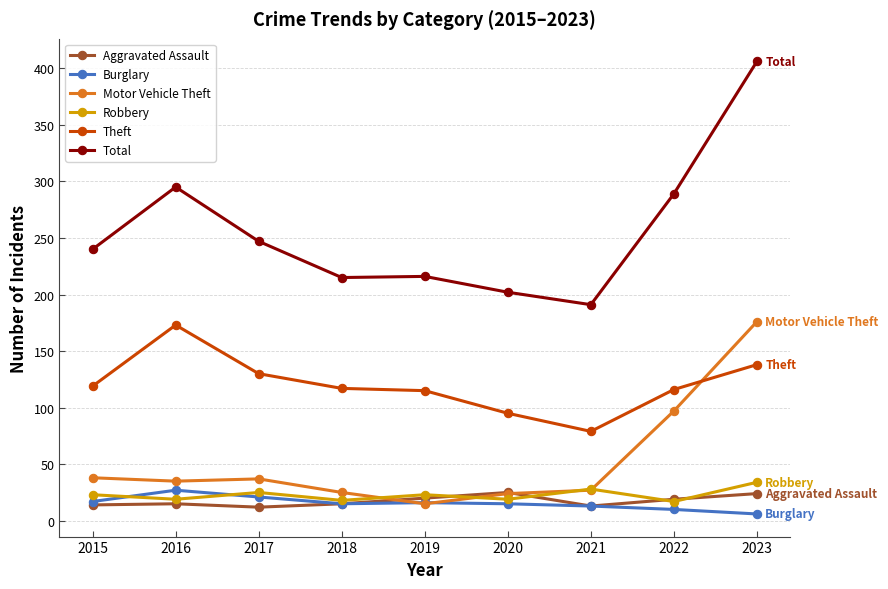

How many categories are shown in the chart?

9